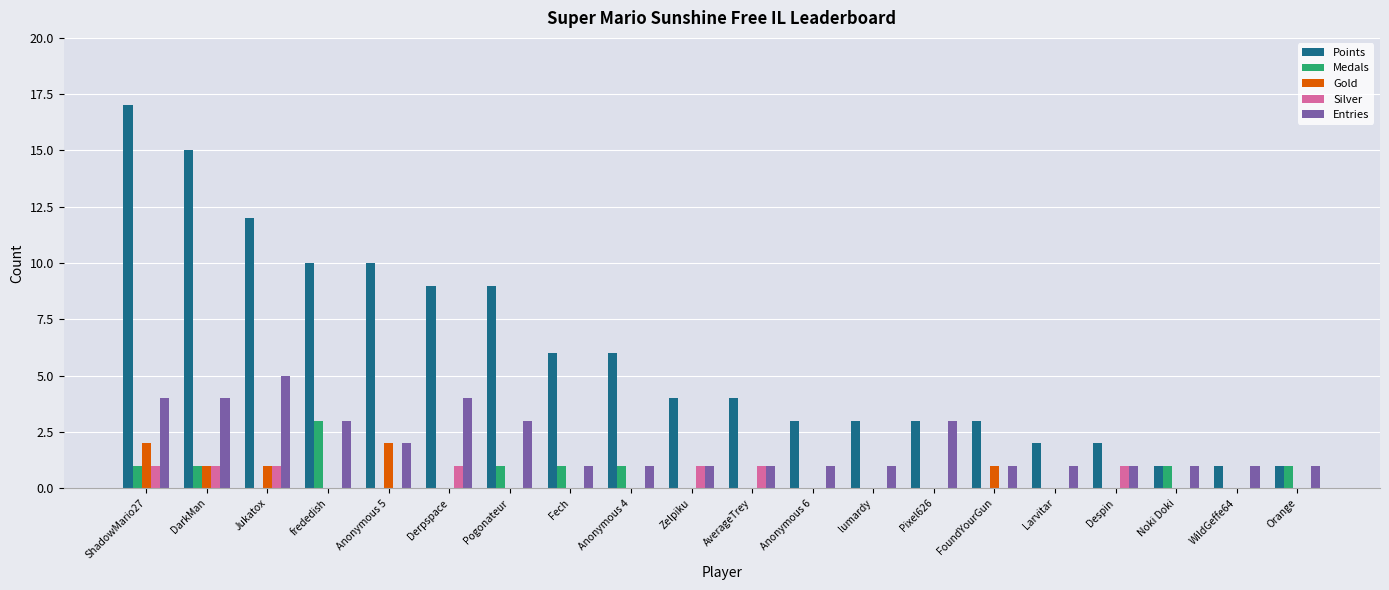

What is the total value across all series at WildGeffe64?

2